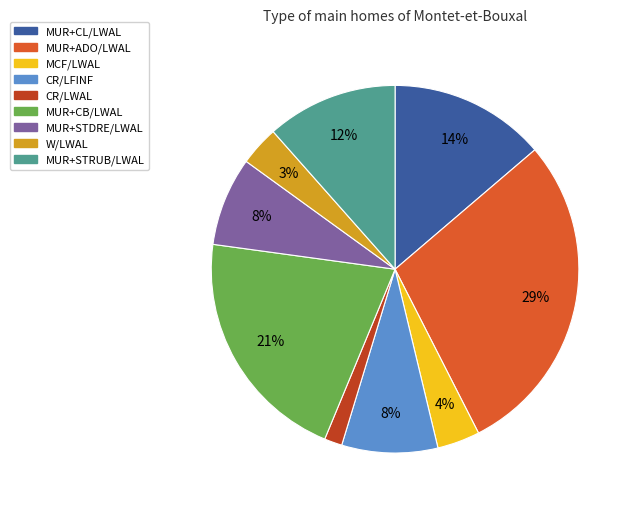

Count the number of slices in the pie.

9